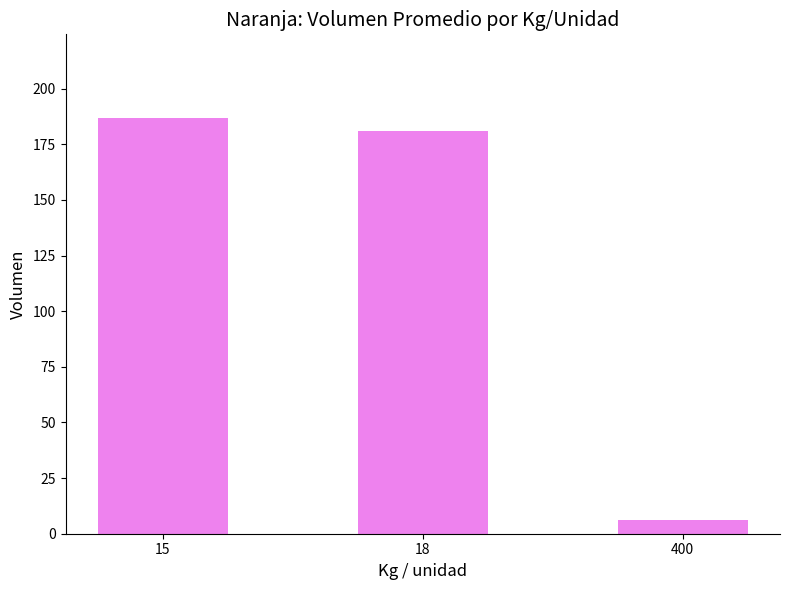

List the labels in order of value, largest first.

15, 18, 400